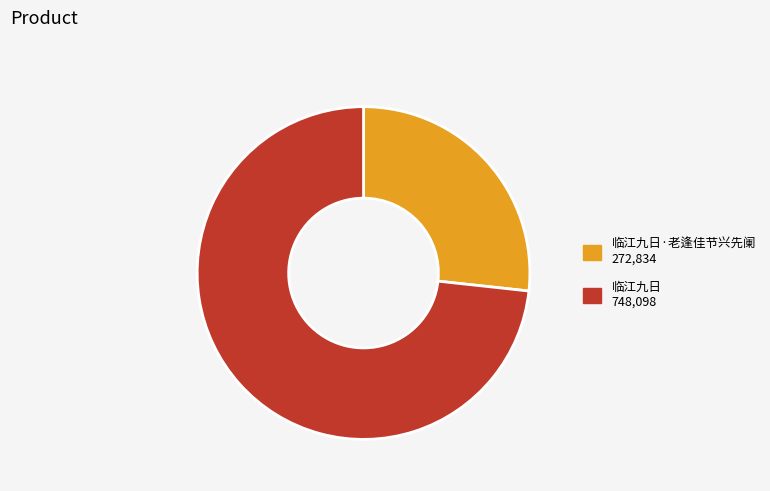

Count the number of slices in the pie.

2